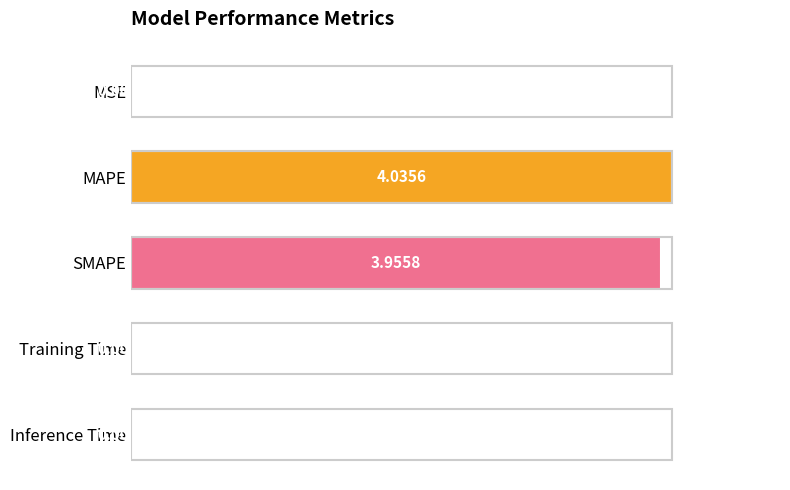

Count the number of data series in this chart.

1